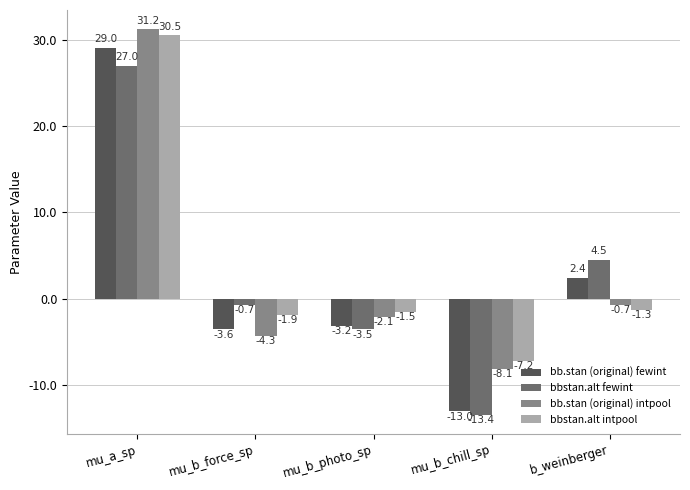

Are the bars grouped side by side (vs. stacked)?

Yes